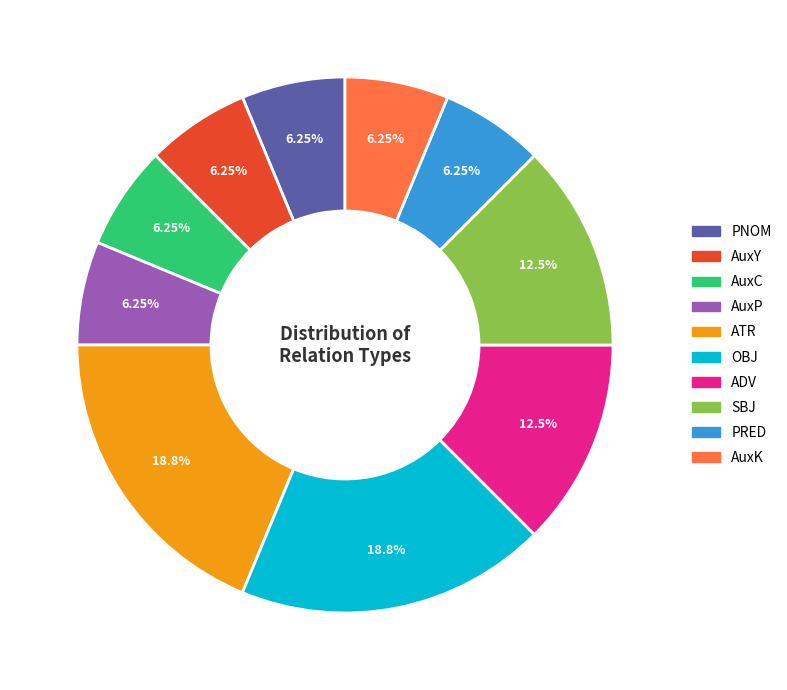

Do SBJ and PNOM together represent more than half of the pie?

No